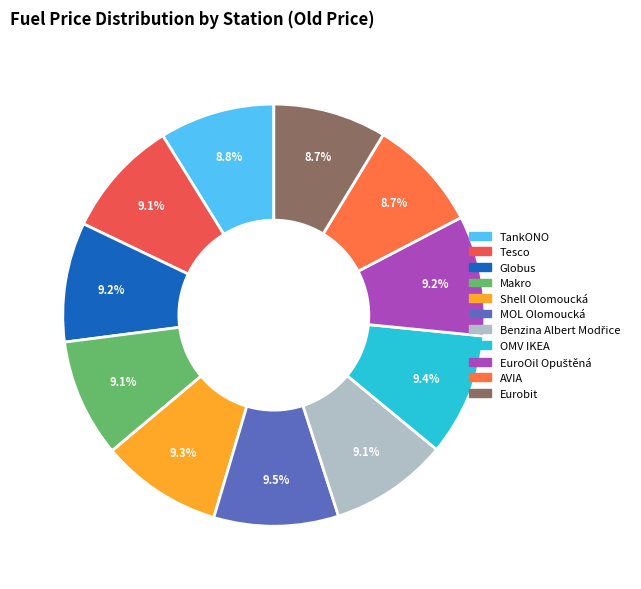

How many segments does this pie chart have?

11